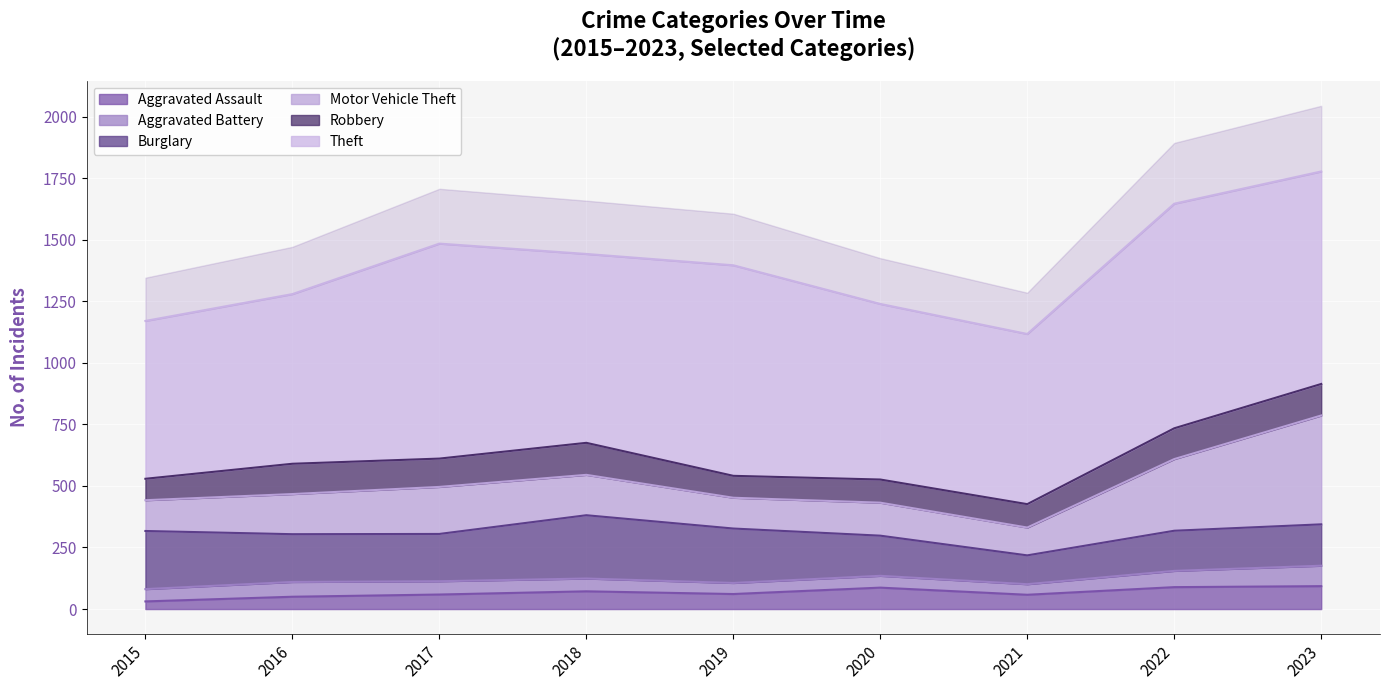

True or false: Aggravated Battery and Robbery intersect in this chart.

False